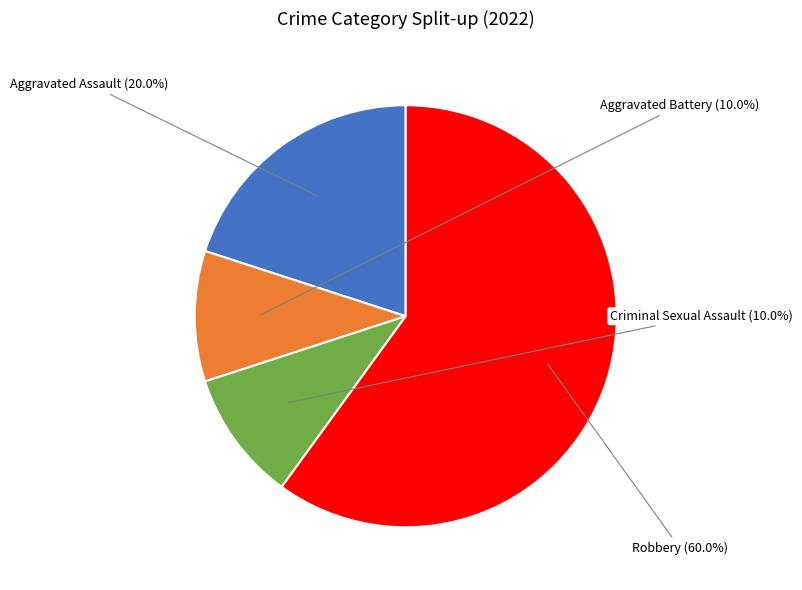

What percentage is the Aggravated Assault slice, to the nearest percent?

20%